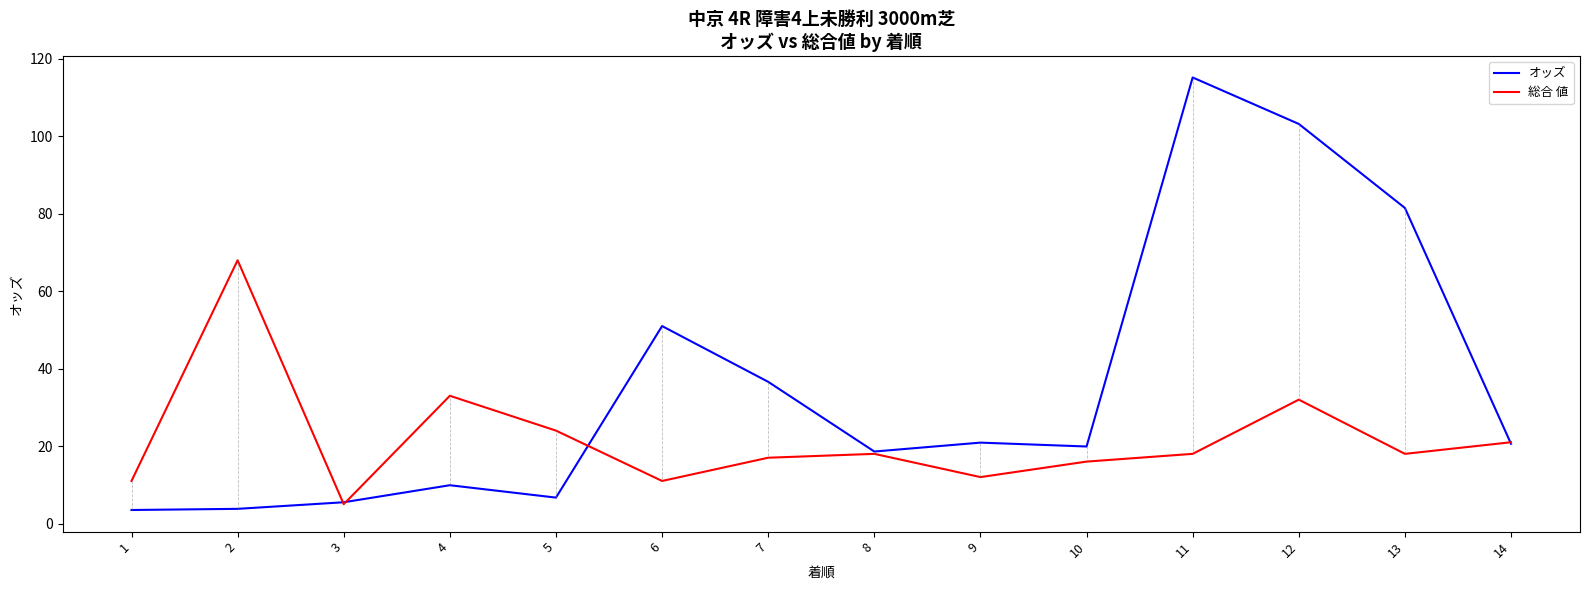

At which category does オッズ reach its first local peak?

4